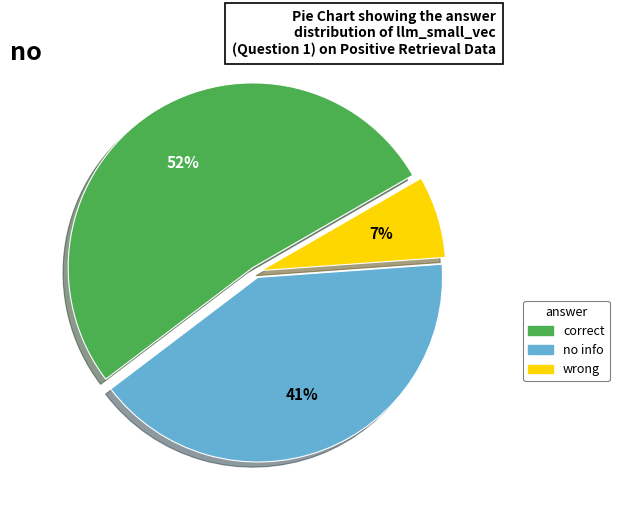

How many segments does this pie chart have?

3